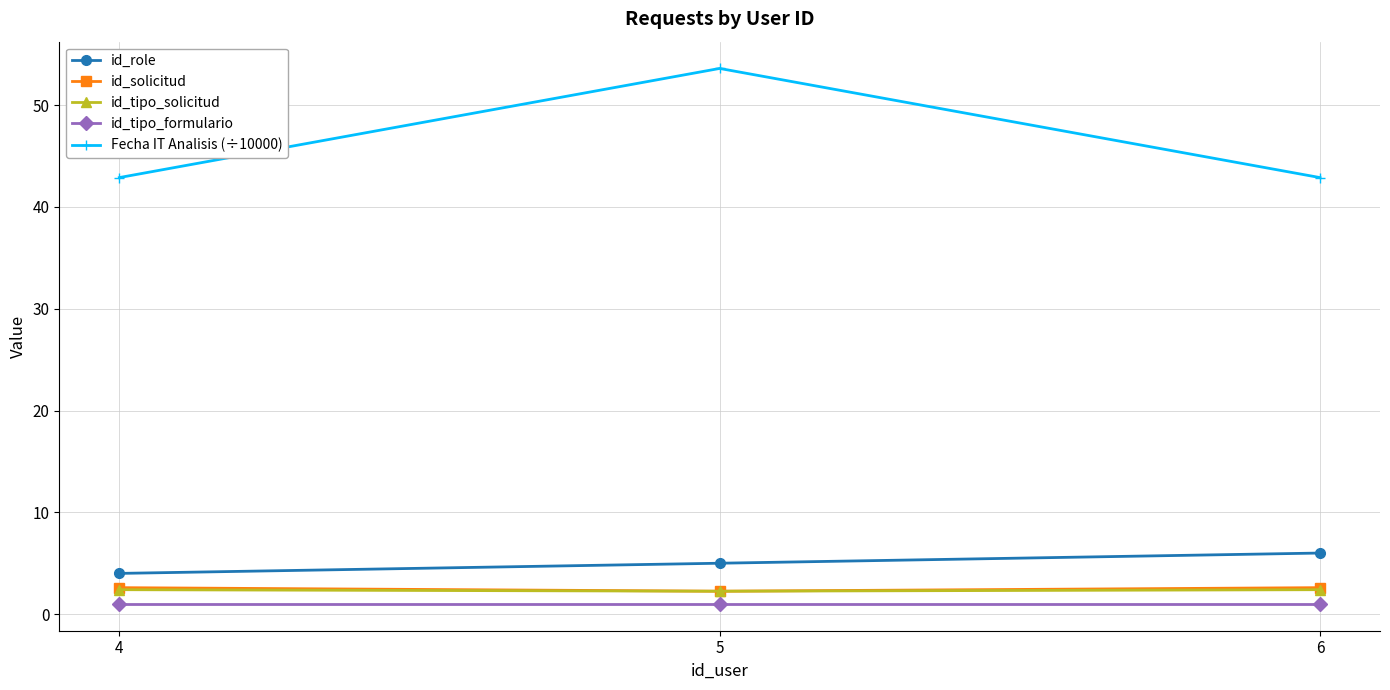

Which series has the largest total across all categories?

Fecha IT Analisis (÷10000)